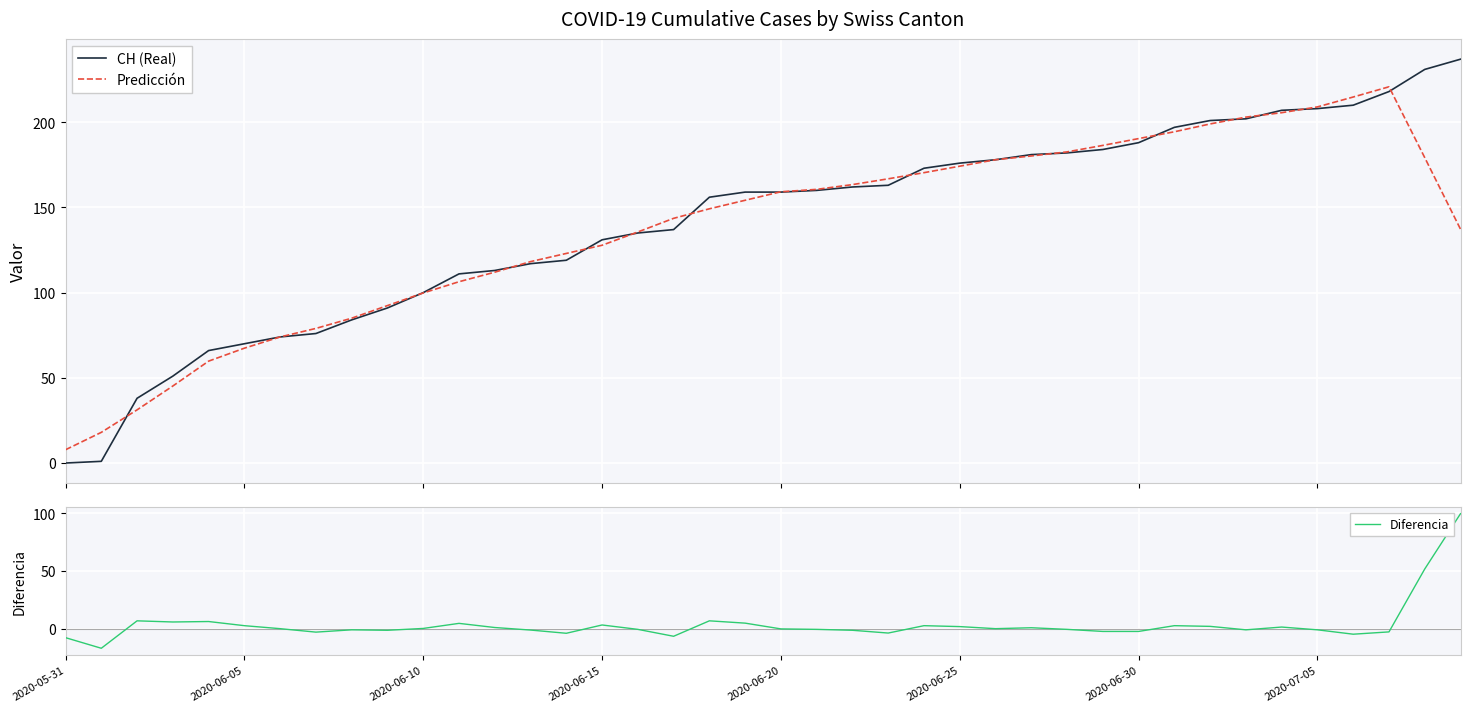

What is the difference between the highest and lowest values at 12?

112.0